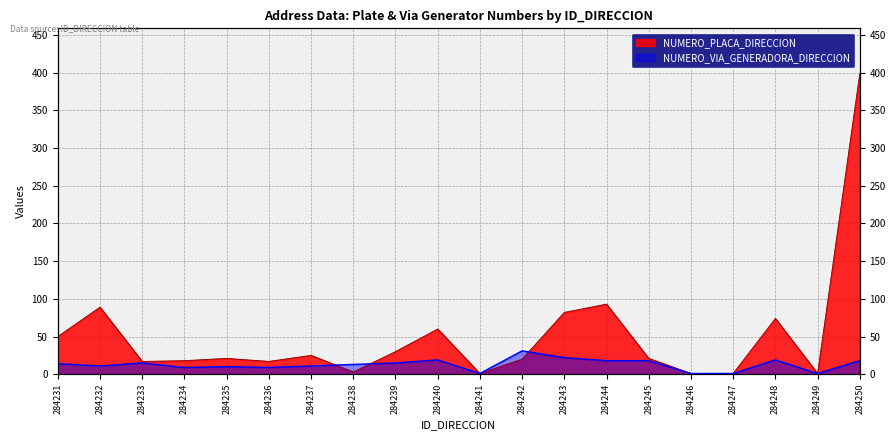

How many values in the NUMERO_PLACA_DIRECCION series exceed 21?

9